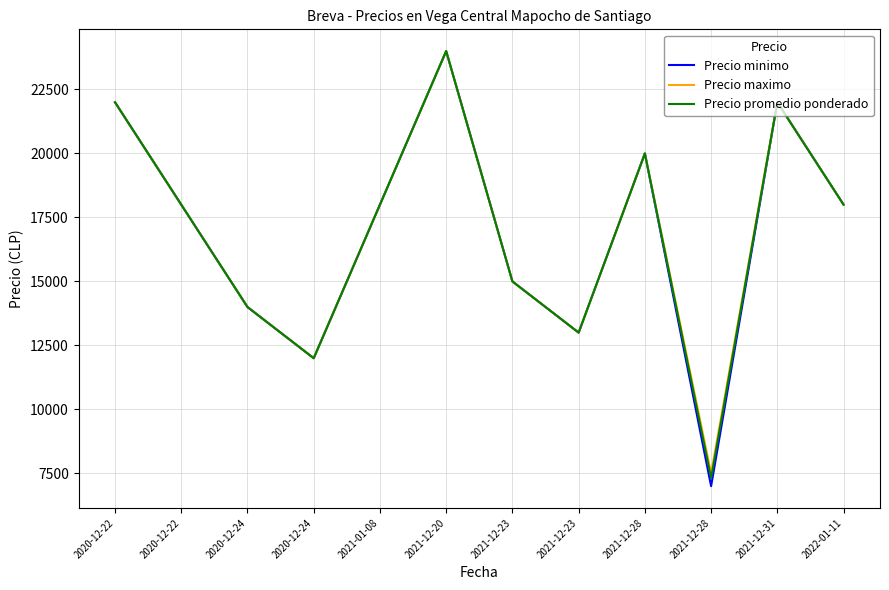

Which label corresponds to the largest value in the chart?

2021-12-20